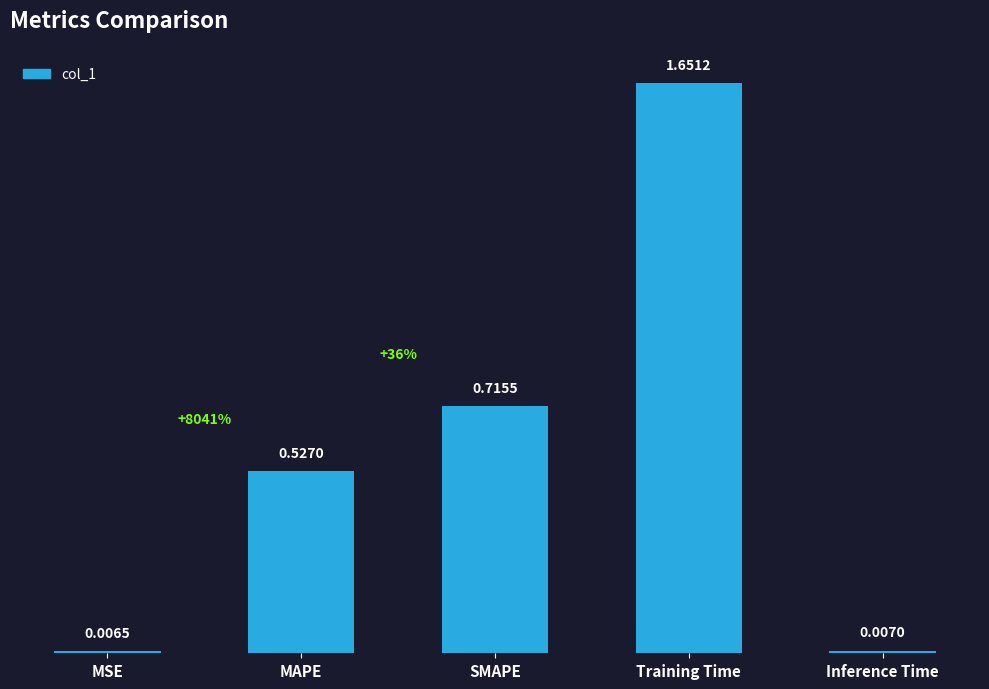

At which label is the value closest to 0?

MSE